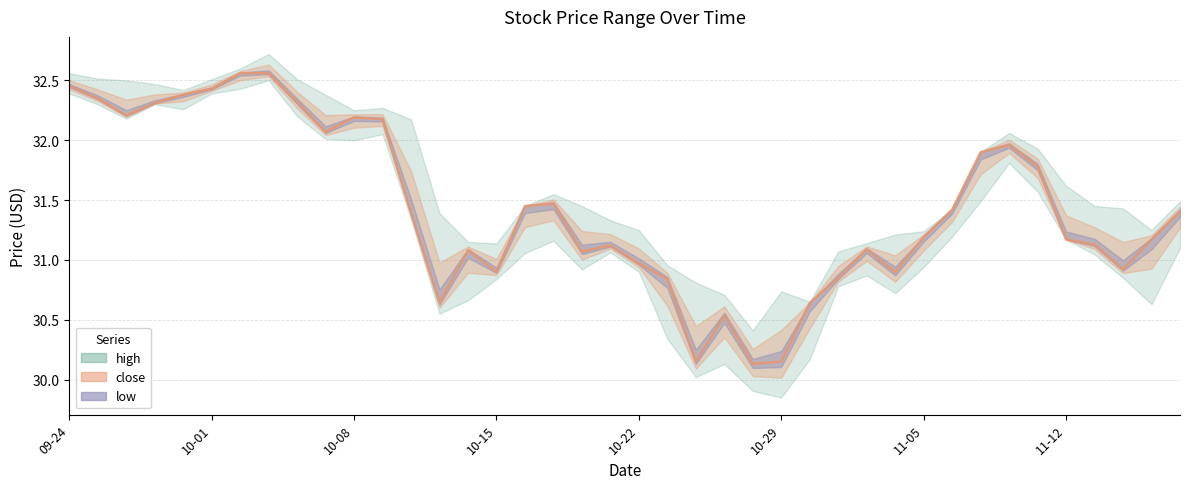

Where is close nearest to the value 31?

2018-10-22